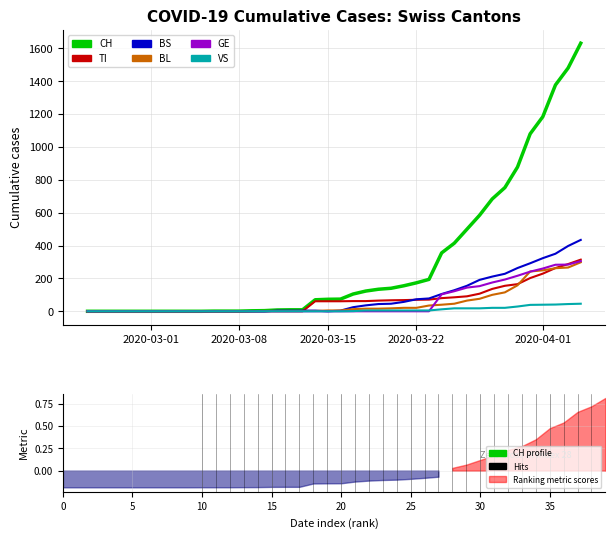

How many data points in GE are above 0?

12